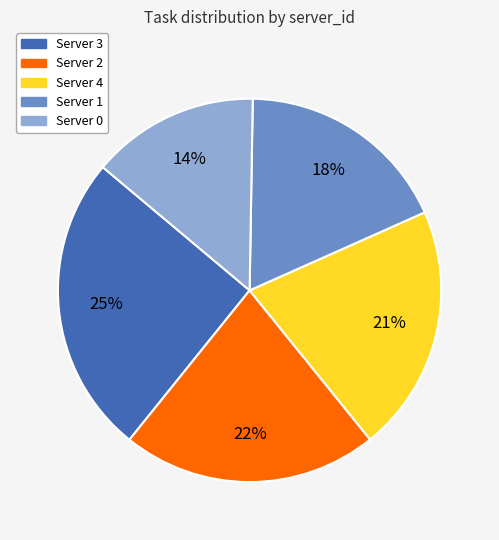

What is the smallest slice in the pie chart?

Server 0